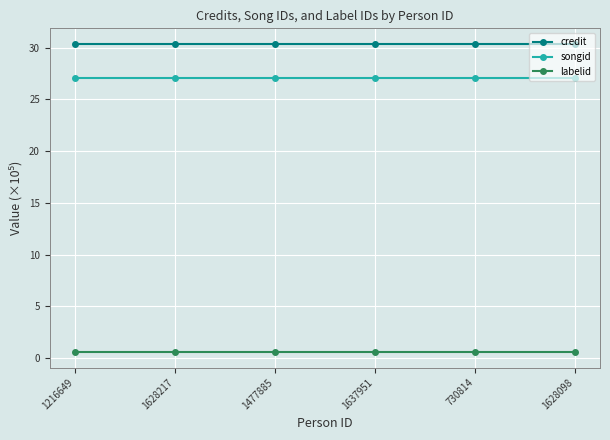

At 1216649, list the series in order from largest to smallest.

credit, songid, labelid